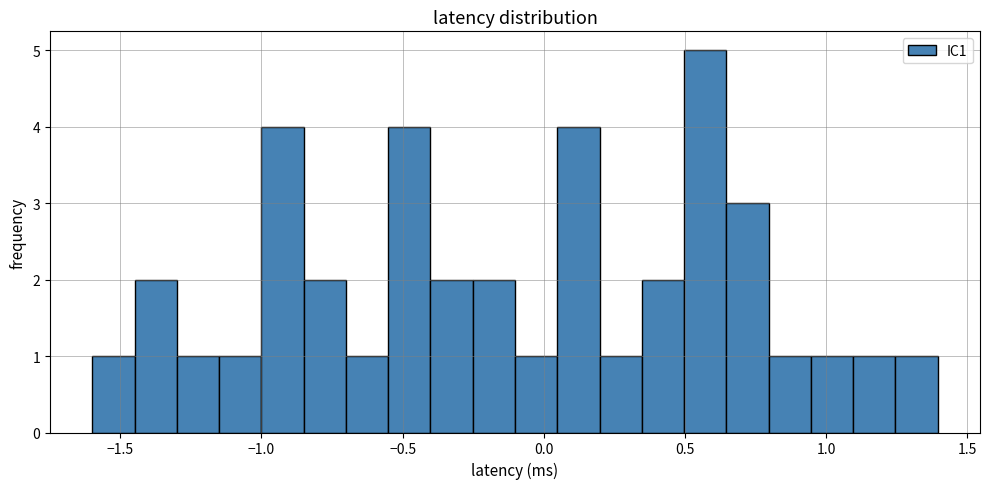

Read against the x-axis, roughly where is the centre of the tallest bar?

0.55